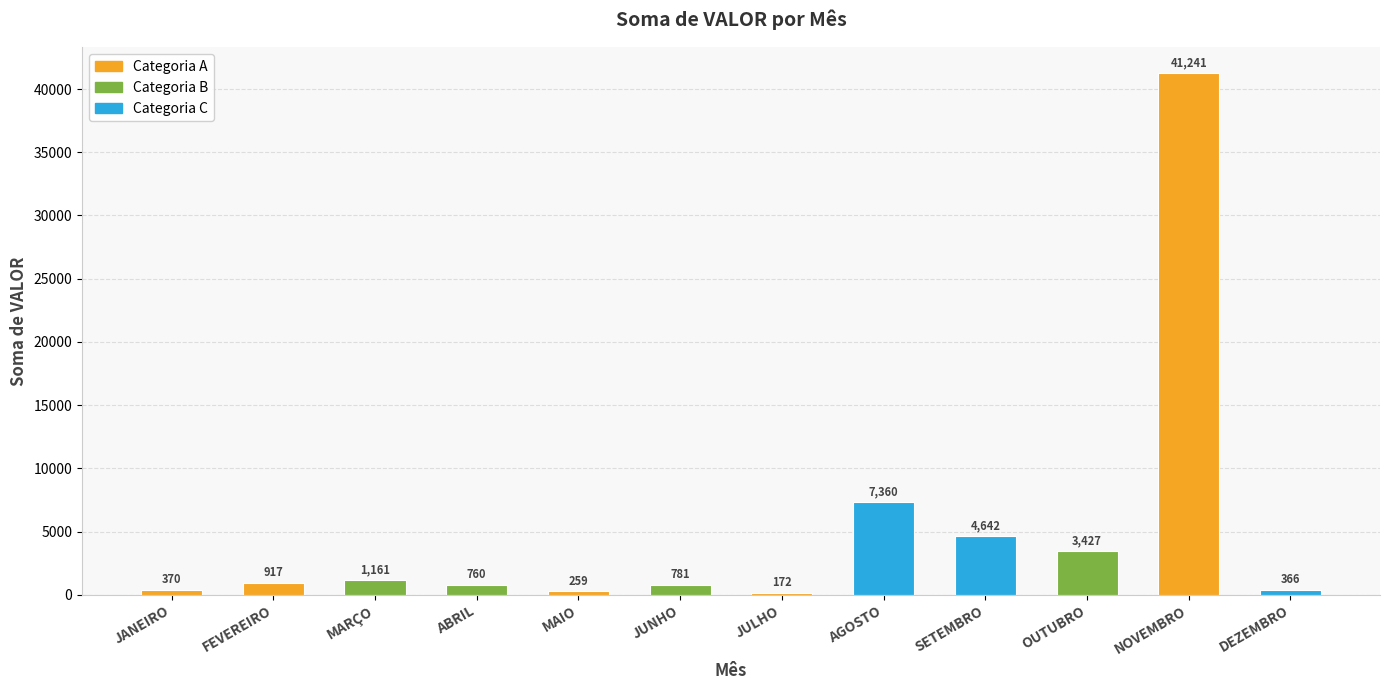

What is the change in value from SETEMBRO to DEZEMBRO?

-4276